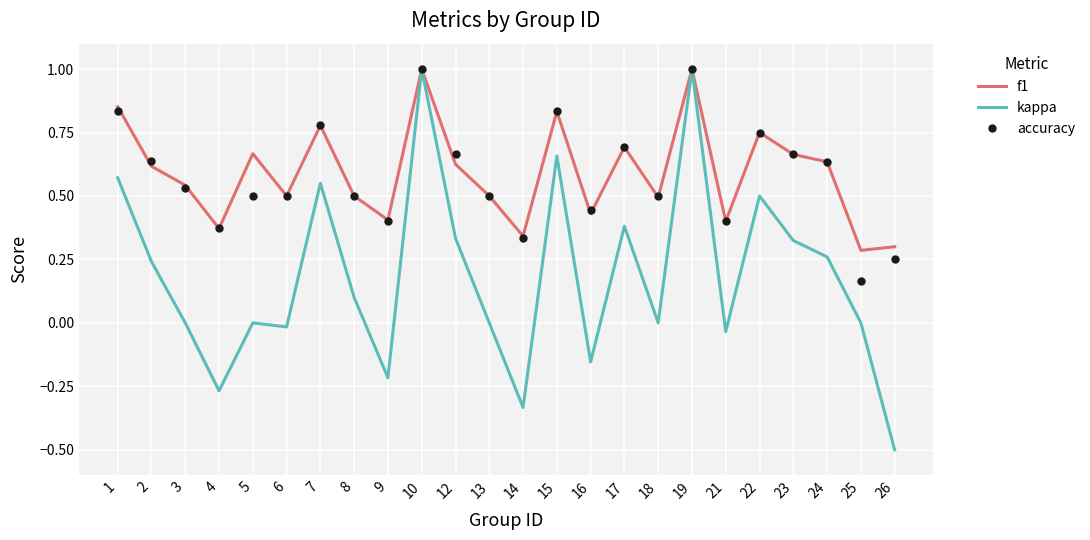

Between 5 and 15, which series saw the biggest shift?

kappa